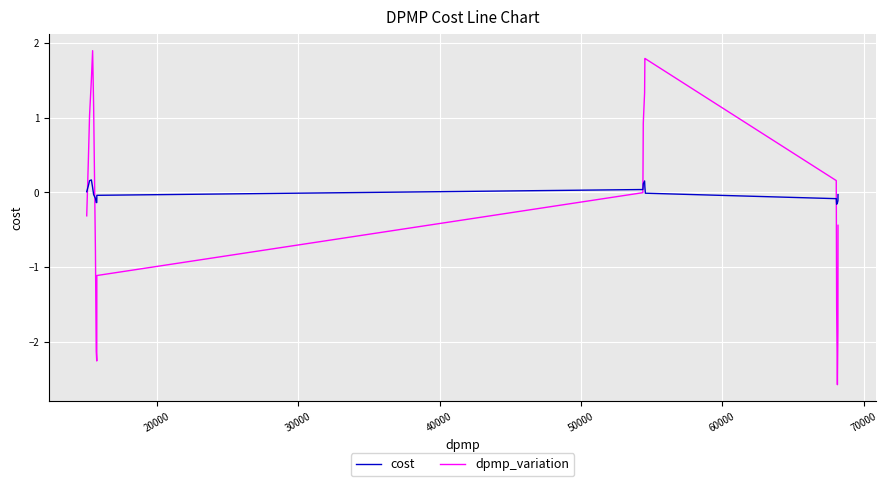

Which series has the largest range (max minus min)?

dpmp_variation